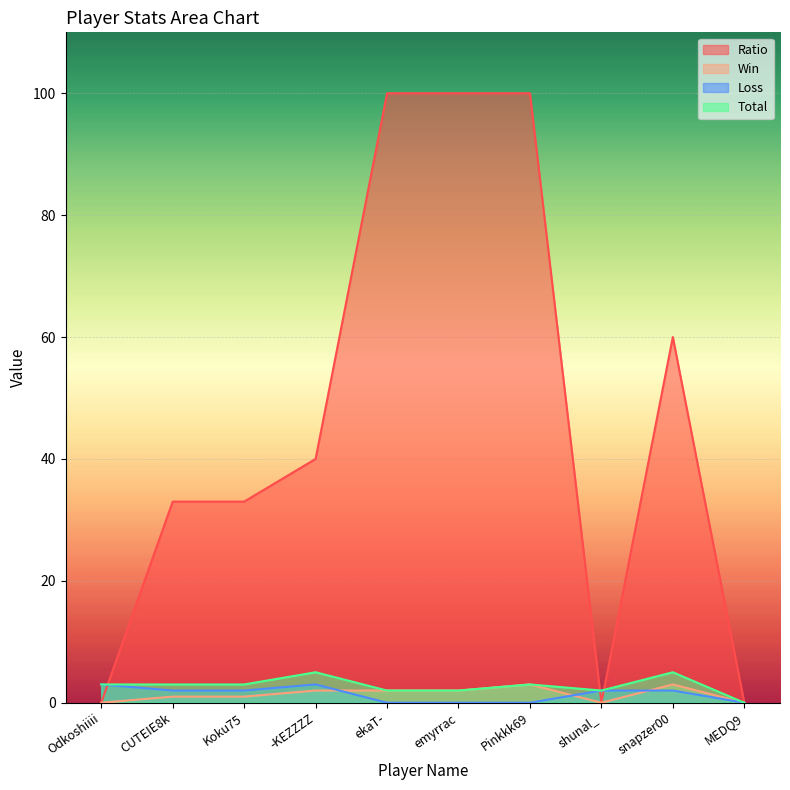

Is the value of Win at emyrrac greater than the value of Ratio at snapzer00?

No